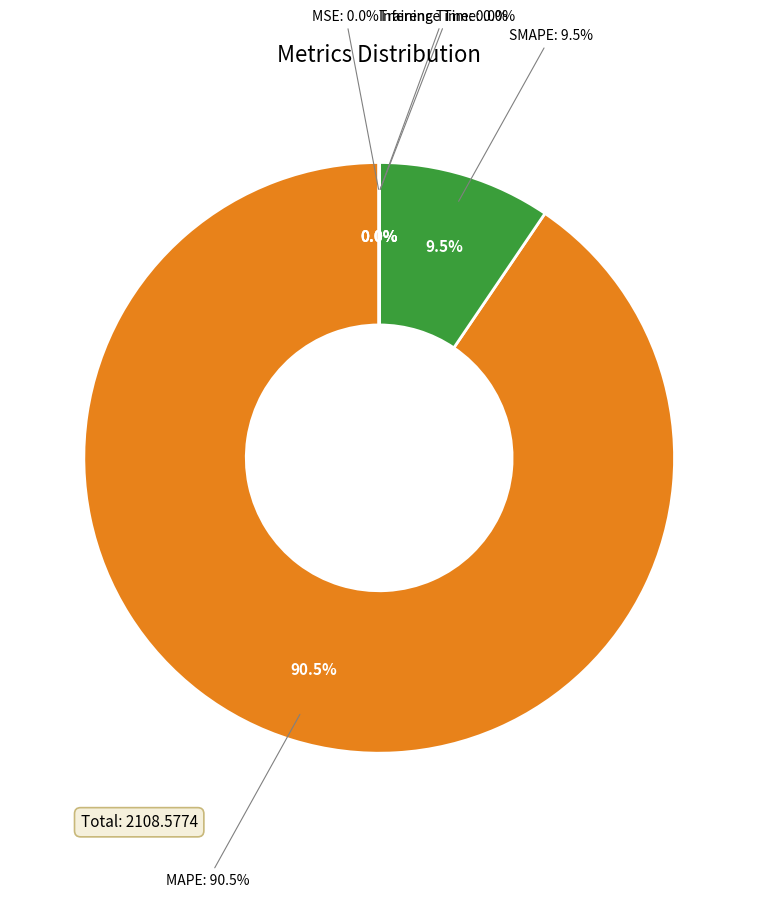

To the nearest percent, what portion does MAPE represent?

91%